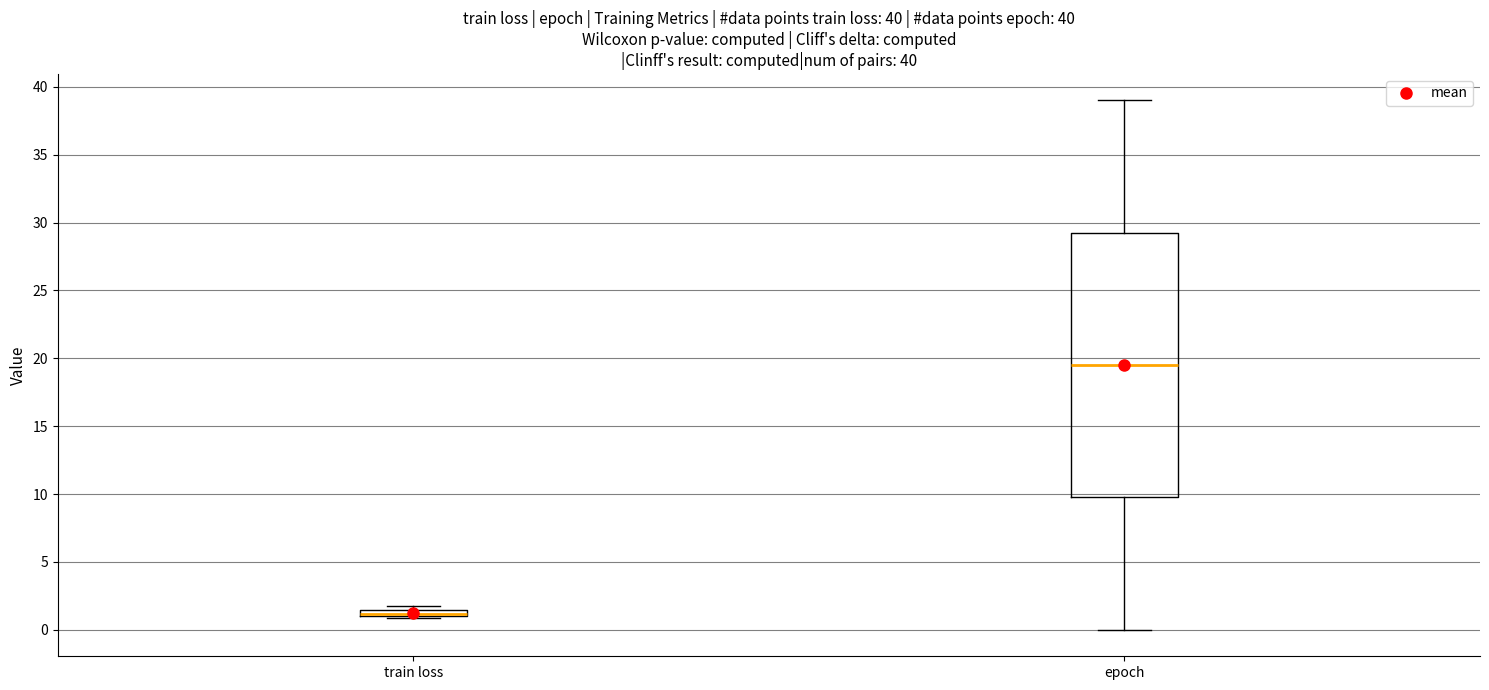

Which box has the highest median line?

epoch